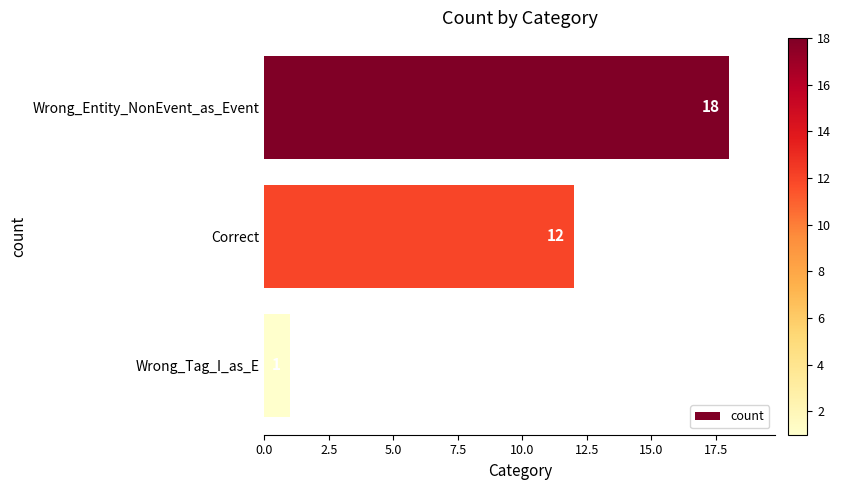

Reading top to bottom, list all the values displayed in this chart.

18	12	1